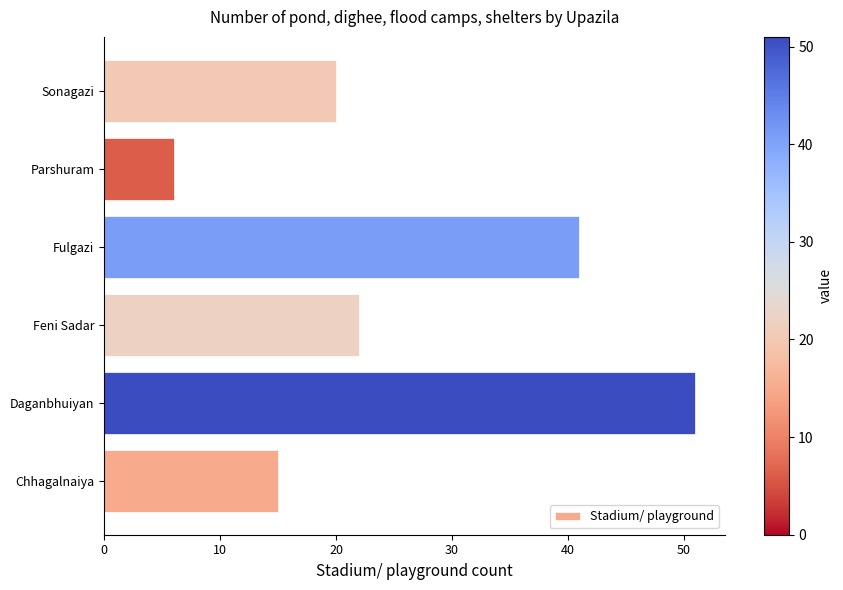

Reading top to bottom, what are all the values shown in this chart?

Sonagazi=20	Parshuram=6	Fulgazi=41	Feni Sadar=22	Daganbhuiyan=51	Chhagalnaiya=15